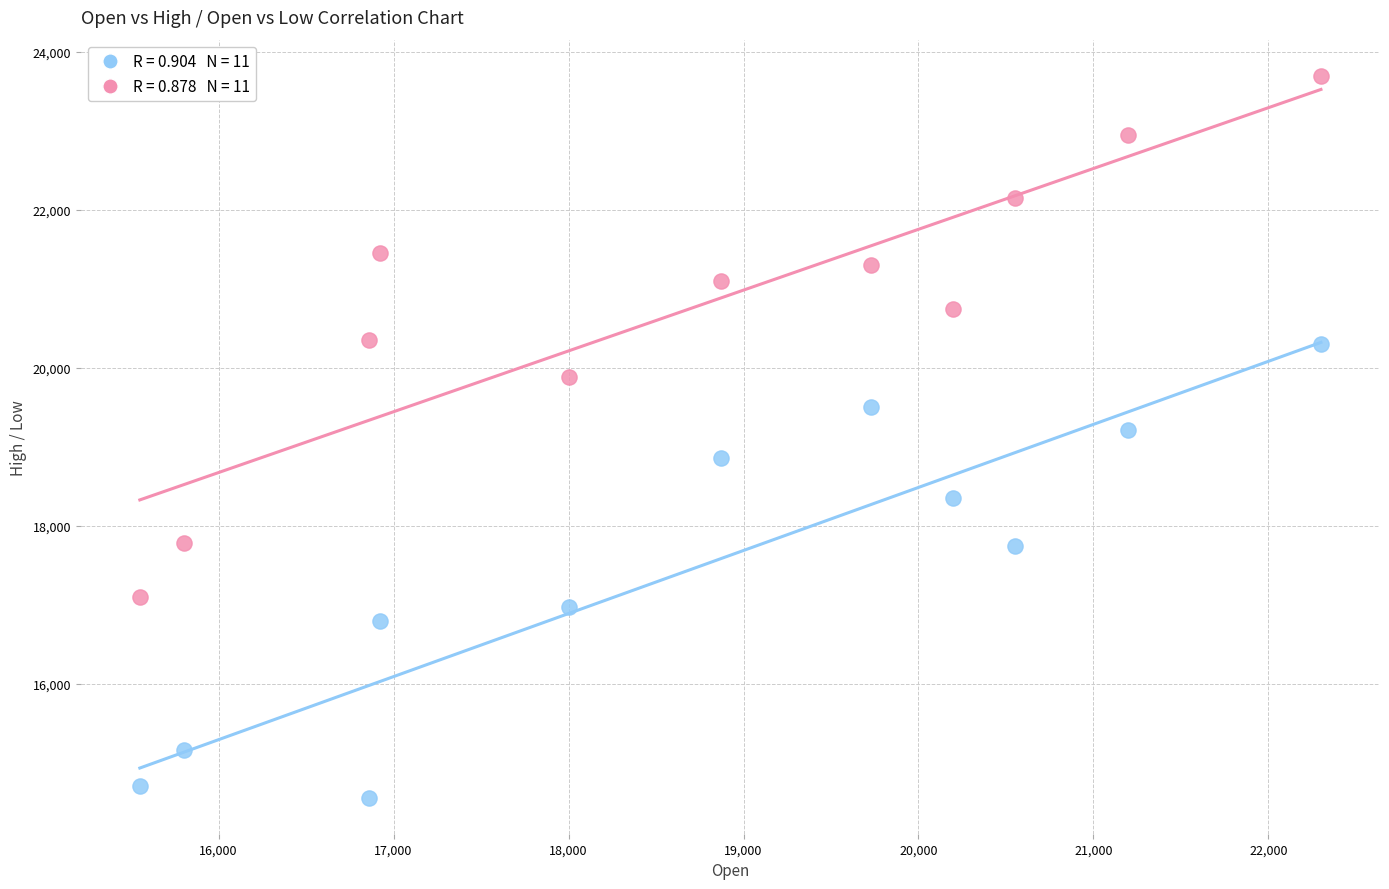

Across all data points, what is the range of X values (max minus min)?

6750